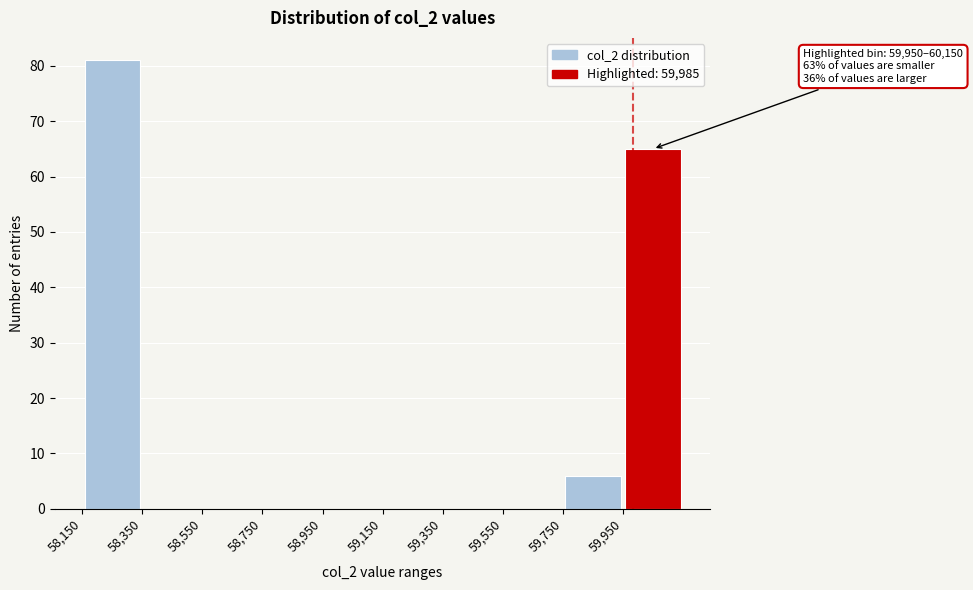

Over which range of the x-axis is the bar tallest?

58150 to 58350